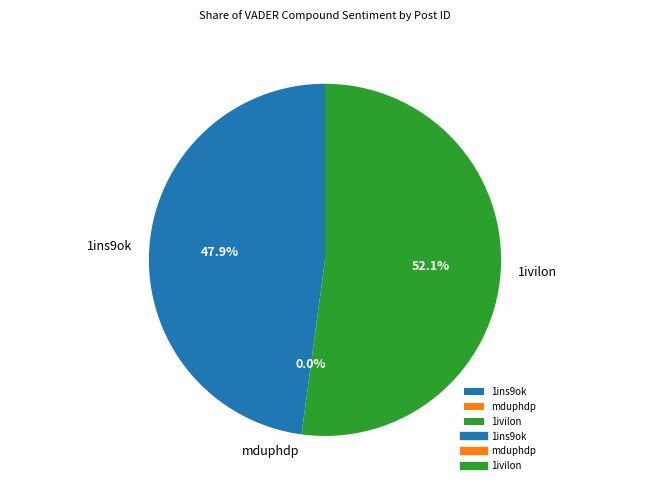

What percentage is the 1ivilon slice, to the nearest percent?

52%